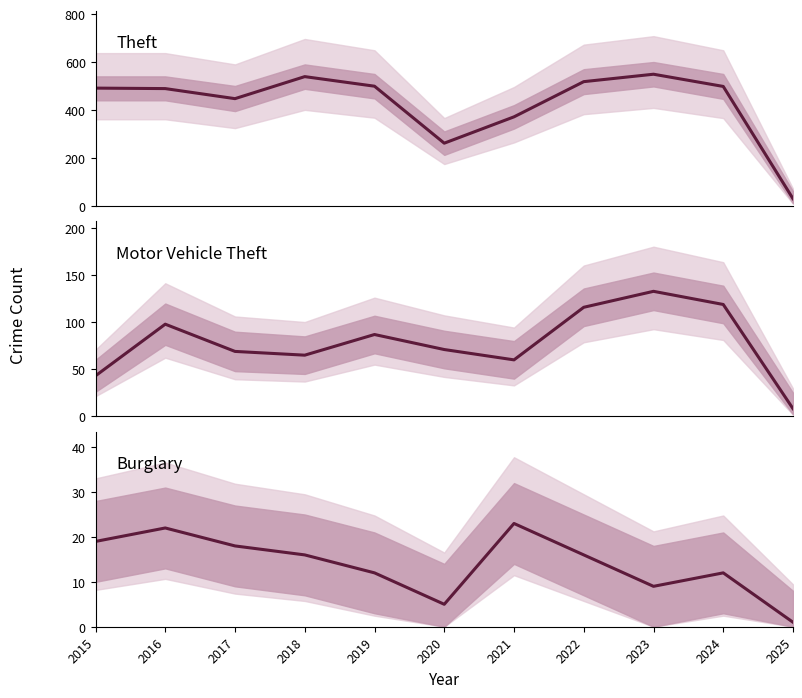

The value of Motor Vehicle Theft at 2022 is 55. True or false?

False